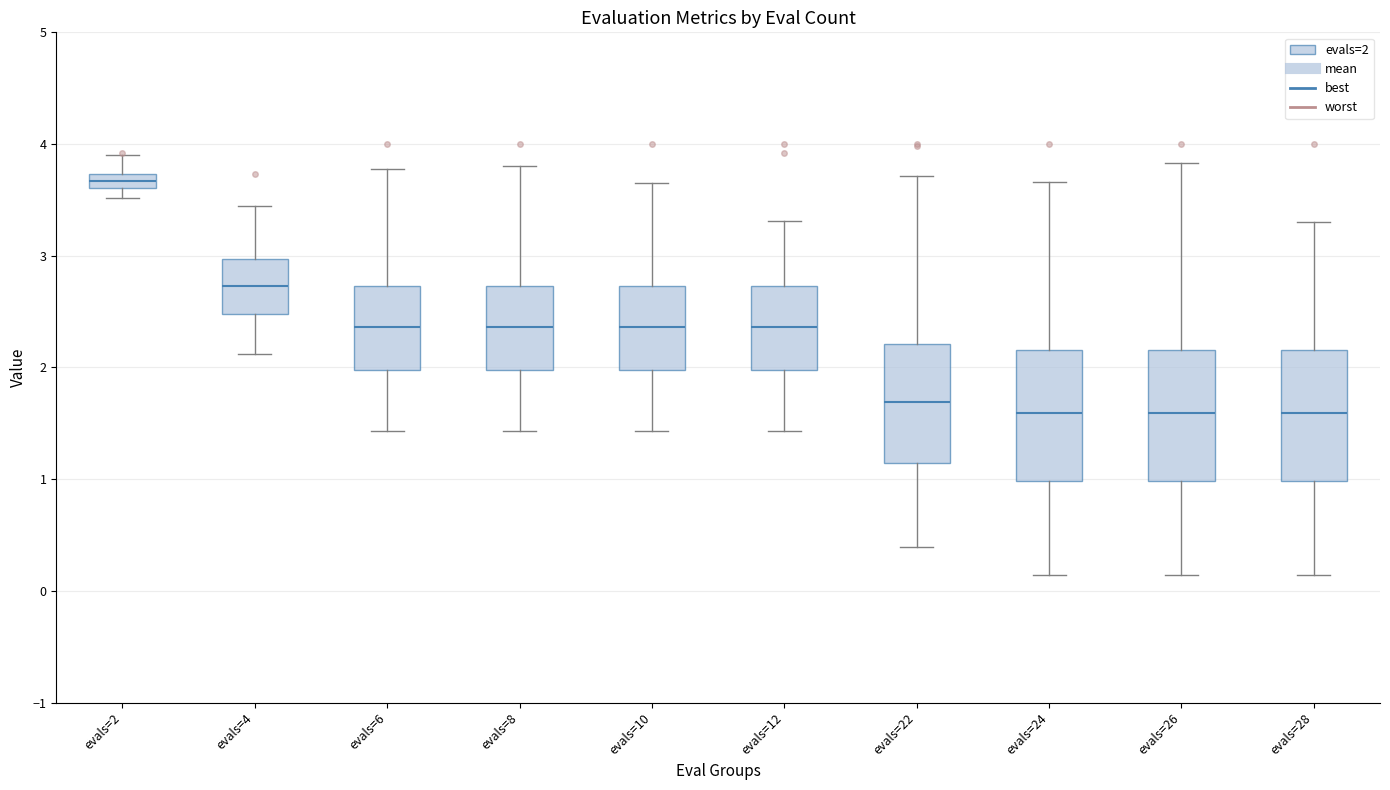

Where does the upper whisker of the box for evals=6 end on the y-axis? The values are not printed on the chart, so give them approximately, as read against the axis.

3.8